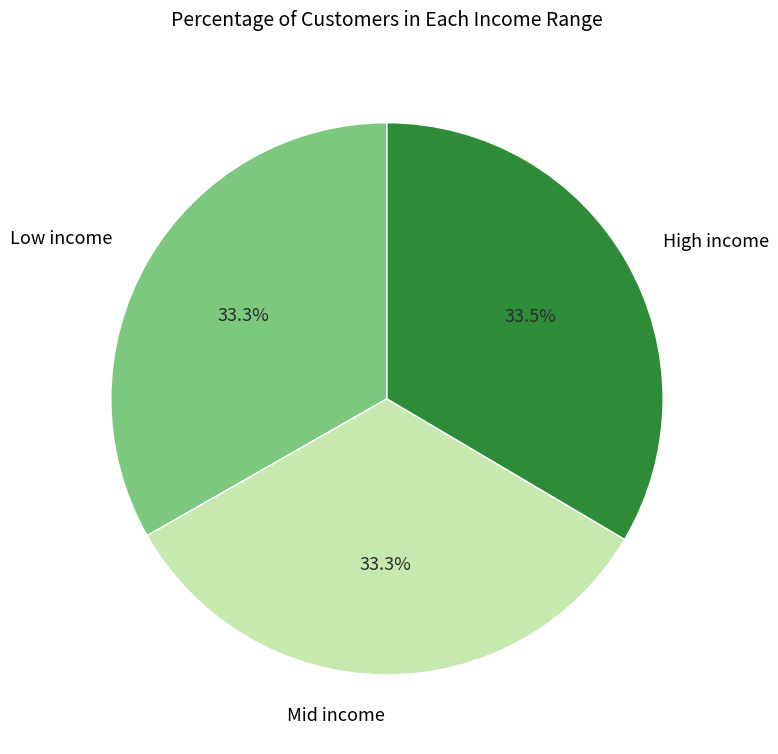

What portion of the pie excludes Low income?

66.7%